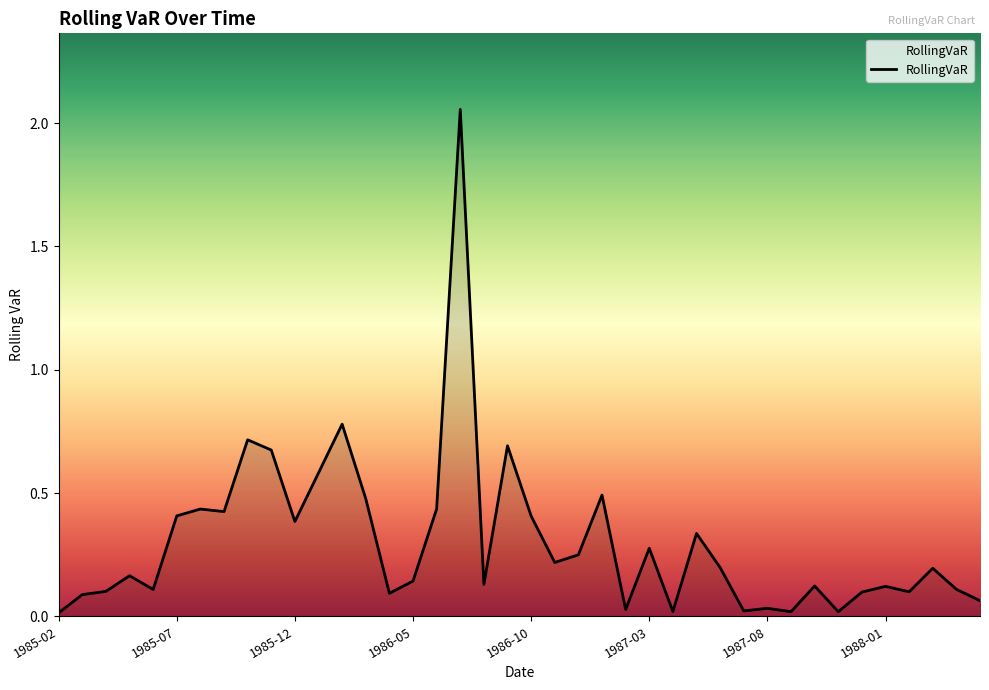

What is the difference between the maximum and minimum values?

2.0